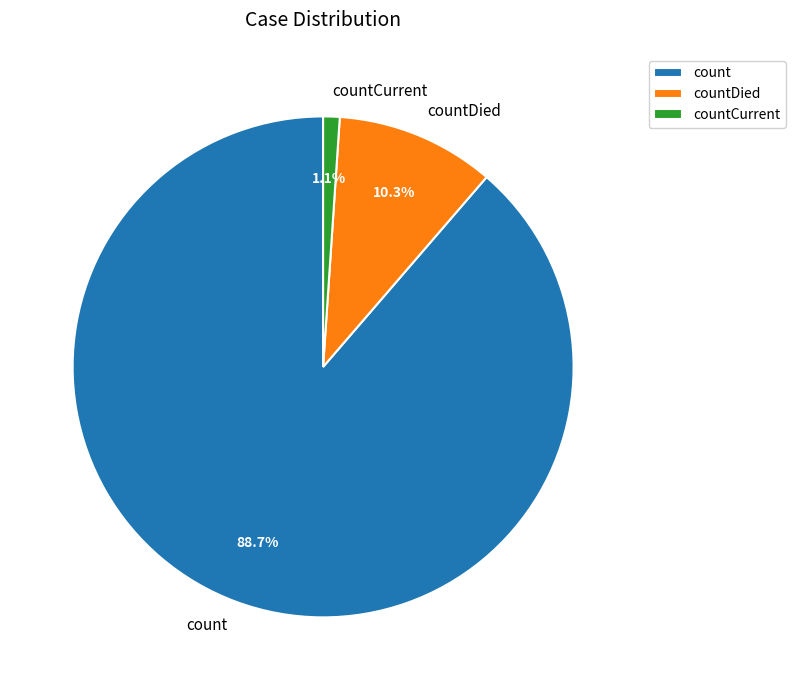

True or false: count accounts for 89% of the total.

True